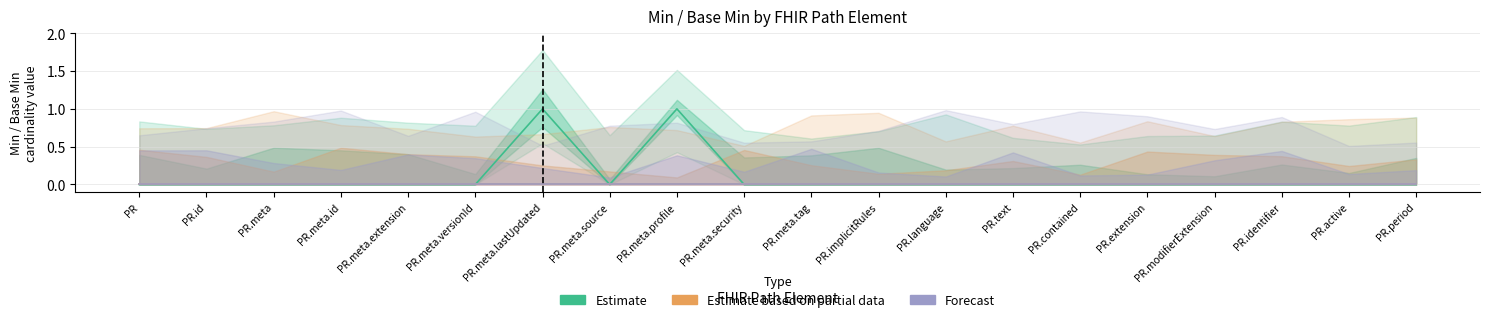

List the series in order of their peak value, highest first.

Estimate, Estimate based on partial data, Forecast